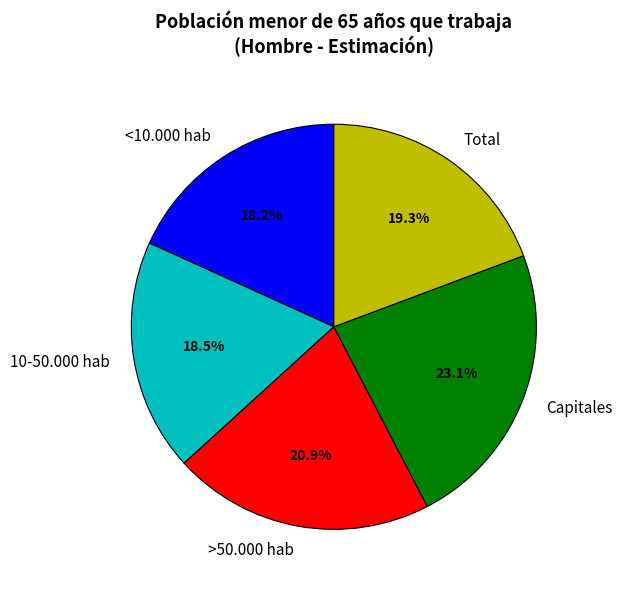

Do 10-50.000 hab and Total together represent more than half of the pie?

No